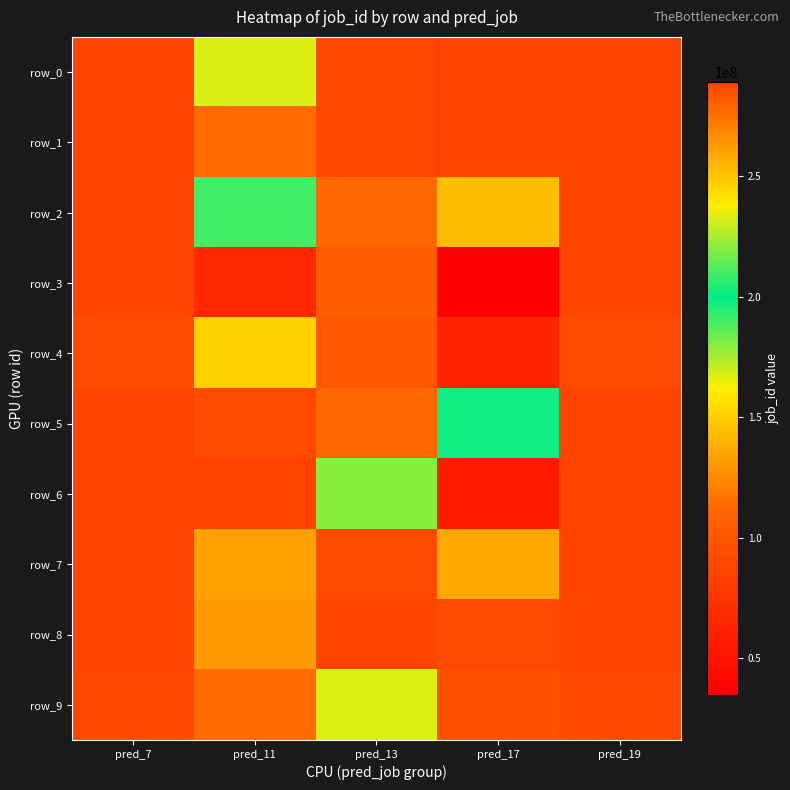

What value does the row_0 series have at pred_7?

288189205